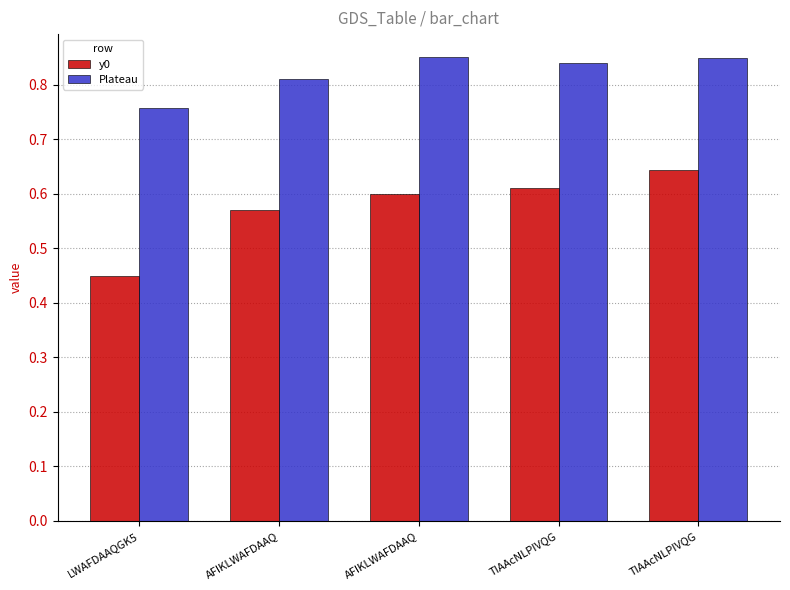

Reading left to right, what are all the values shown in this chart?

y0: LWAFDAAQGK5=0.5	AFIKLWAFDAAQ=0.6	AFIKLWAFDAAQ=0.6	TIAAcNLPIVQG=0.6	TIAAcNLPIVQG=0.6
Plateau: LWAFDAAQGK5=0.8	AFIKLWAFDAAQ=0.8	AFIKLWAFDAAQ=0.9	TIAAcNLPIVQG=0.8	TIAAcNLPIVQG=0.8